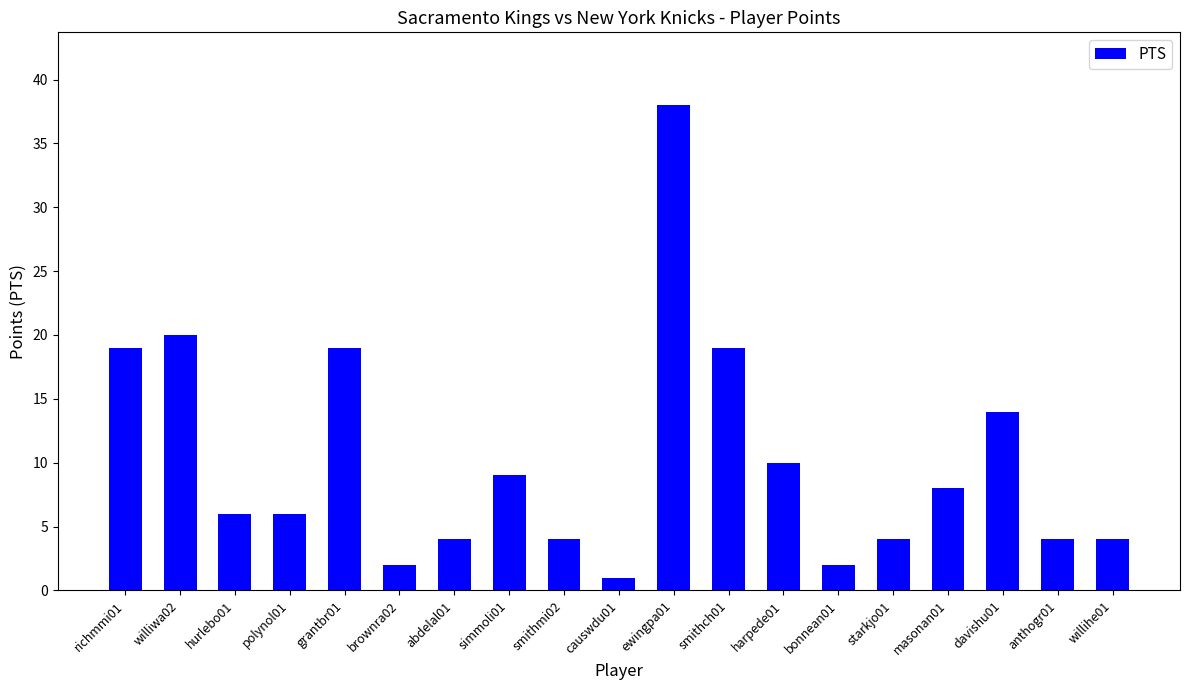

Approximately how many times larger is the value at abdelal01 compared to harpede01?

0.4